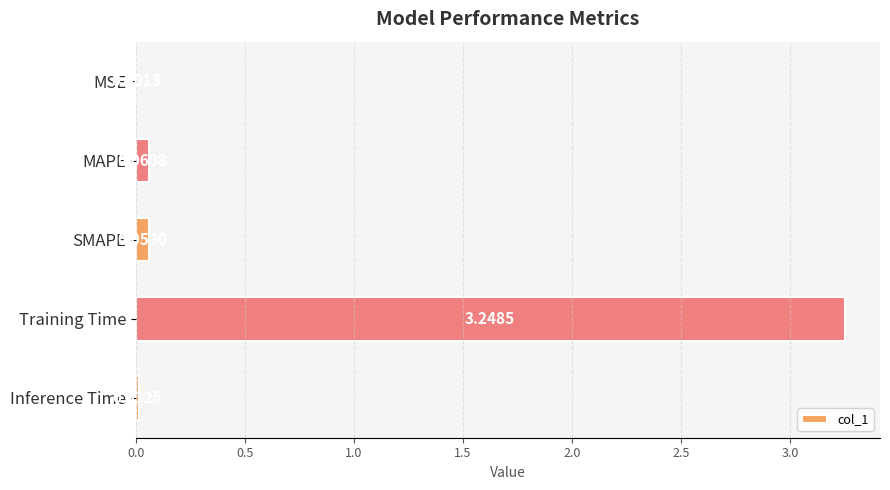

At which category does the chart reach its peak across all series?

Training Time